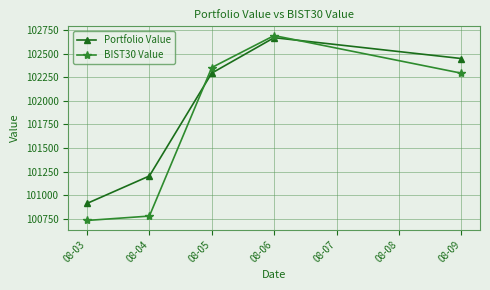

What is the sum of all Portfolio Value values?

509531.4